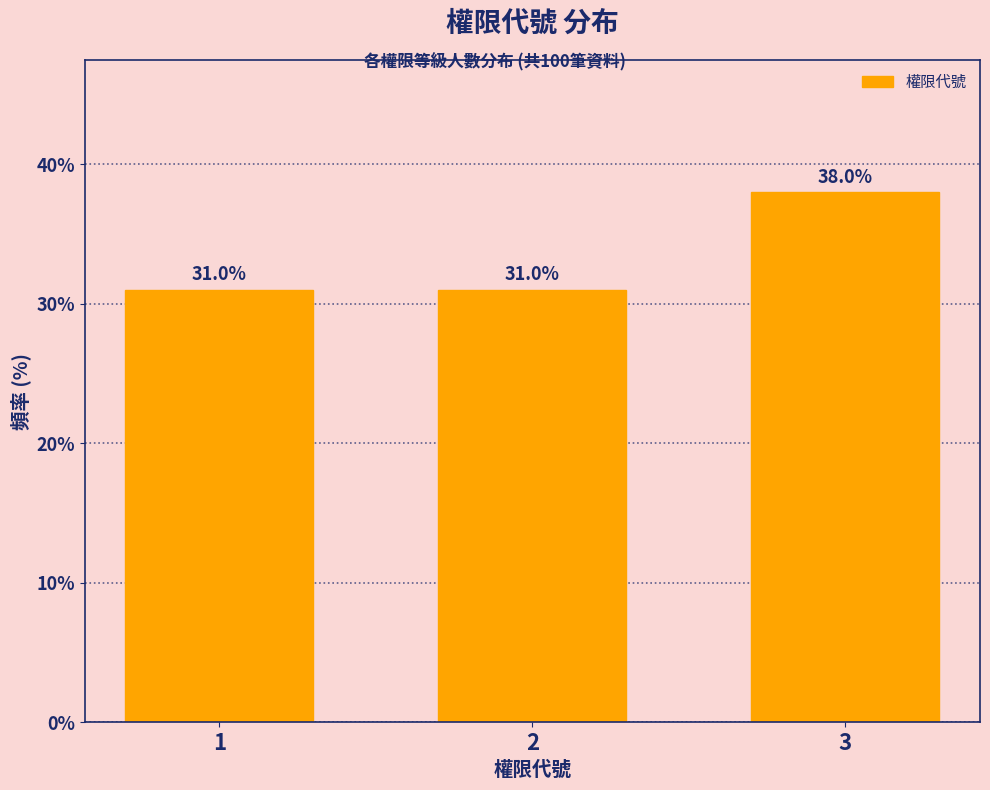

Reading left to right, extract all data points from this chart.

1=31	2=31	3=38